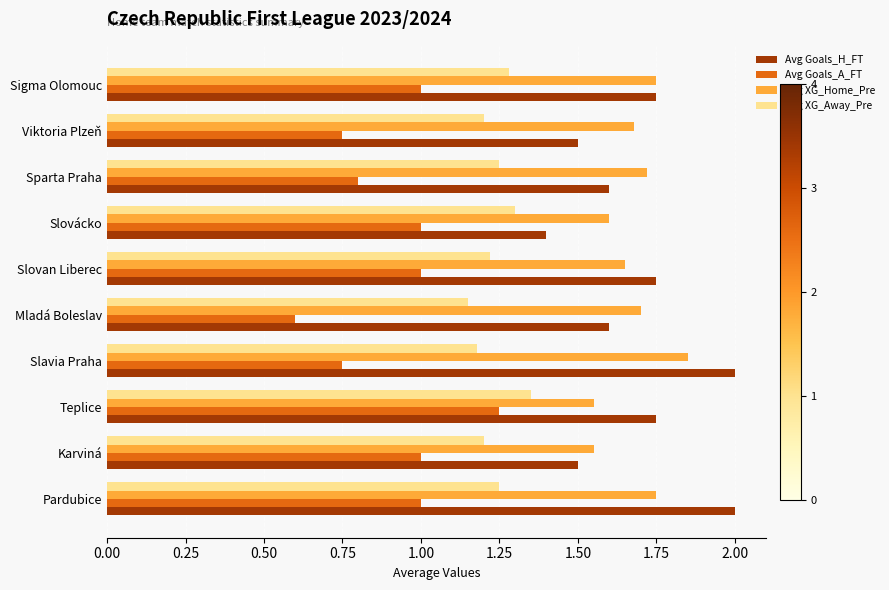

Which category has the highest value in the Avg Goals_A_FT series?

Teplice